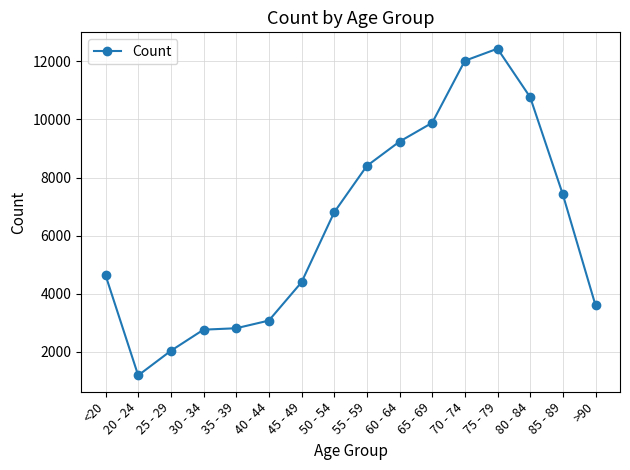

What is the value of the 4th point from the left?

2765